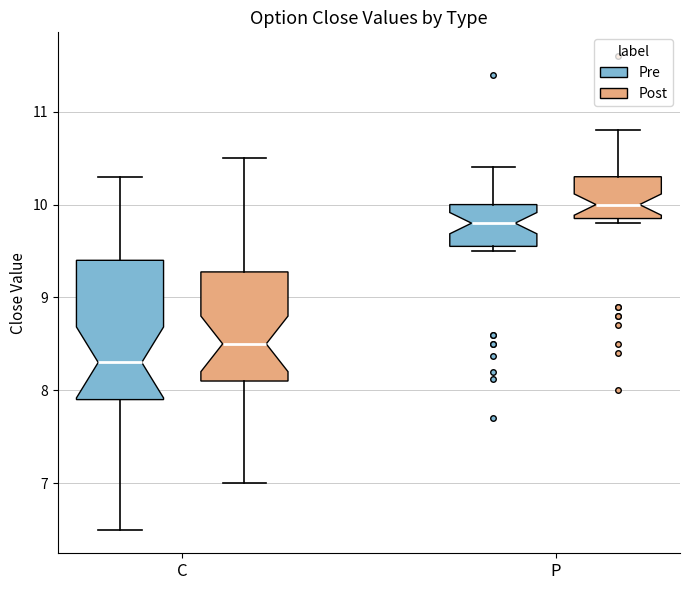

Which box's median line is the lowest?

C (Pre)